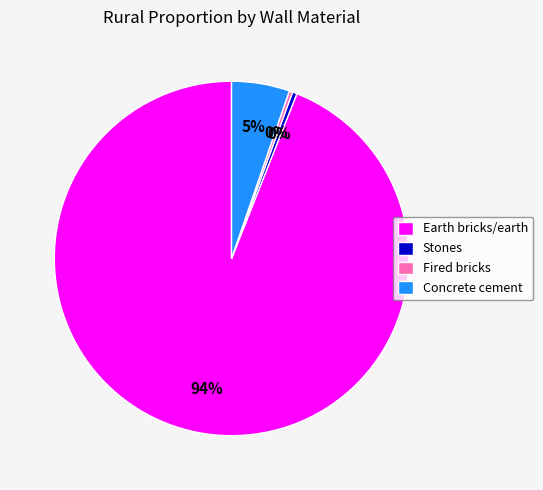

Count the number of slices in the pie.

4